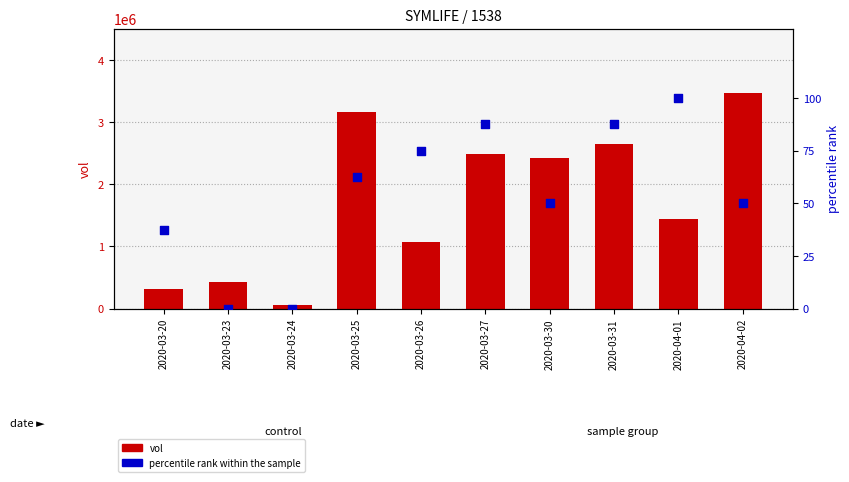

Which series has the largest Y range (max minus min)?

vol